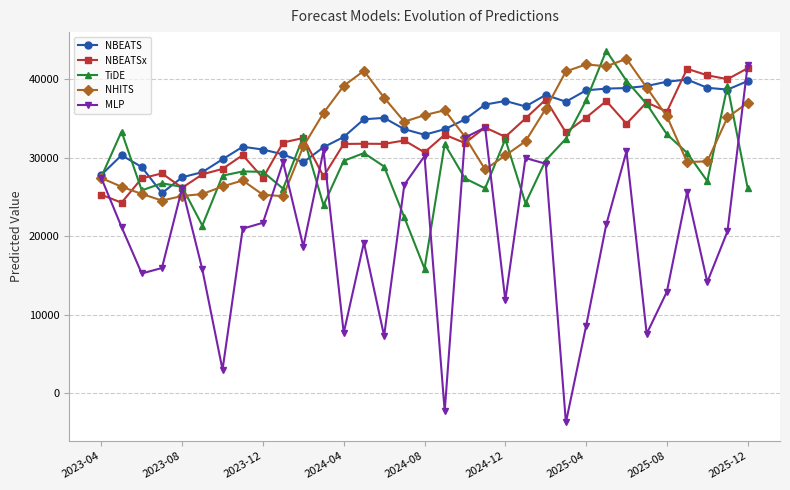

True or false: MLP has more than 2 interior local peaks.

True